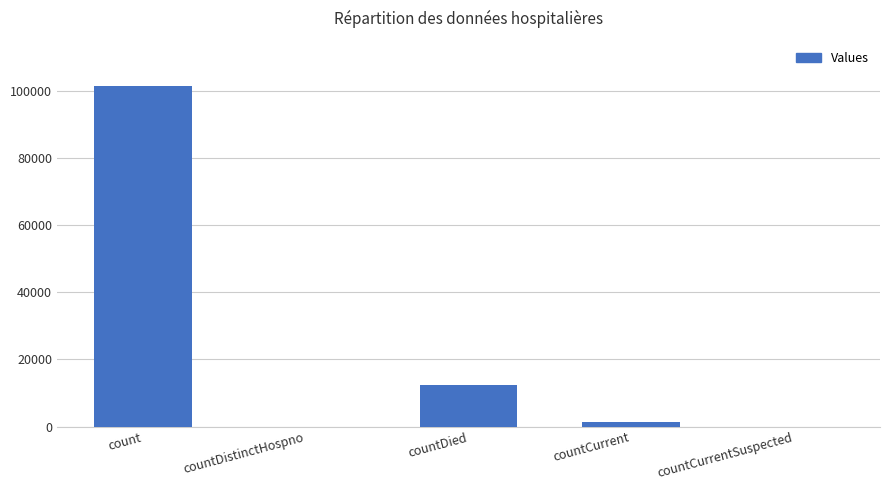

What is the sum of the values at countDied and countCurrentSuspected?

12284